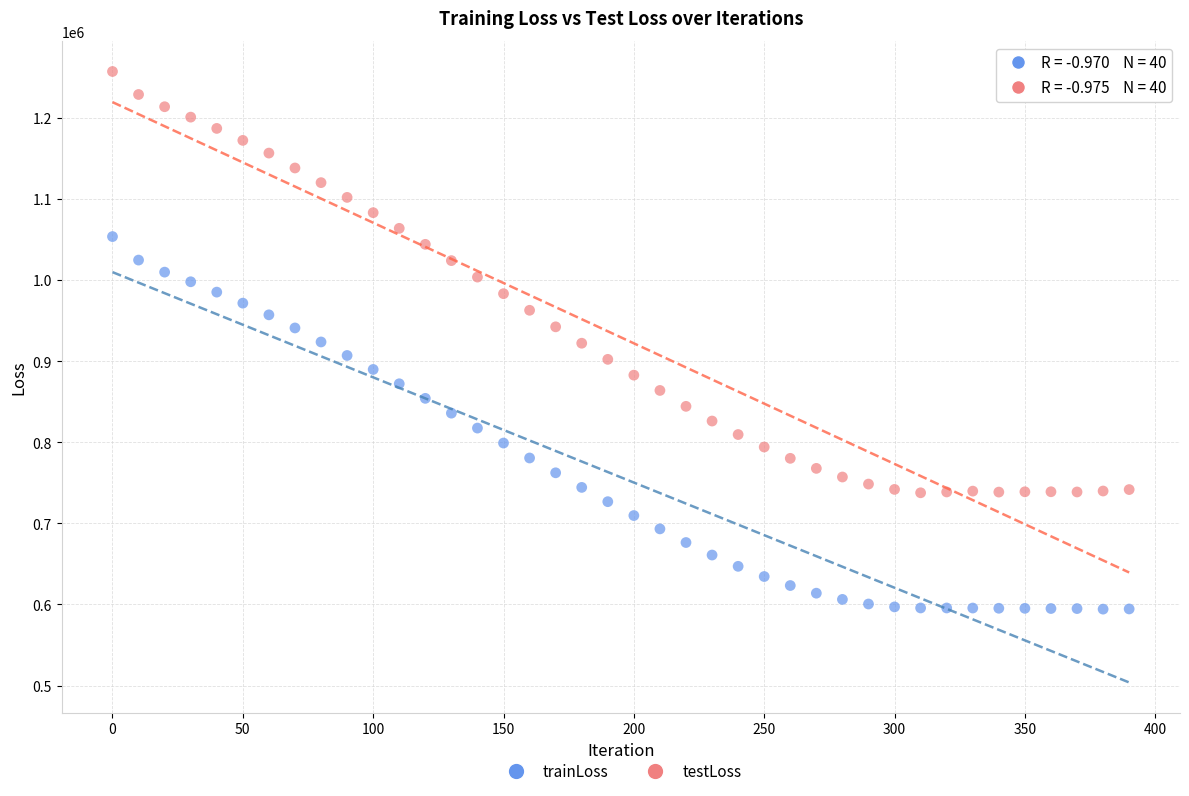

Which series contains the lowest Y value?

trainLoss